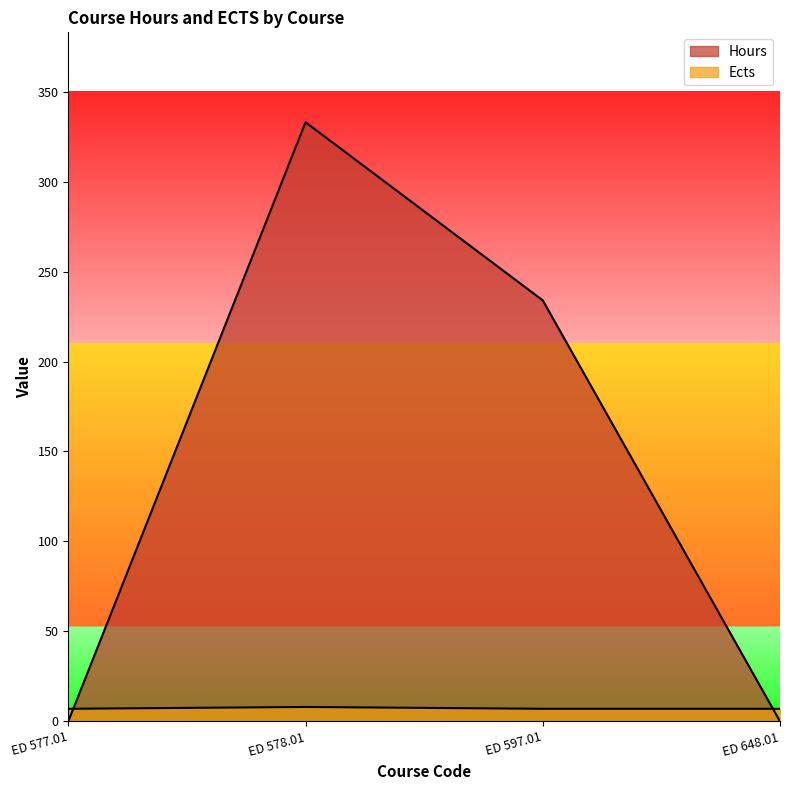

Between which two adjacent categories do Hours and Ects first intersect?

ED 577.01 and ED 578.01